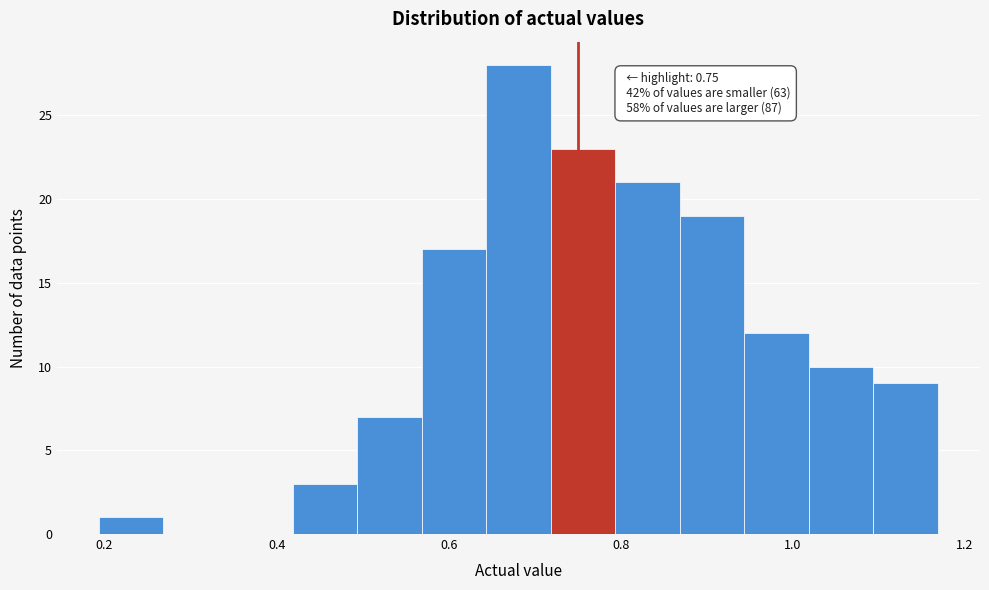

Read against the x-axis, roughly where is the centre of the tallest bar?

0.68